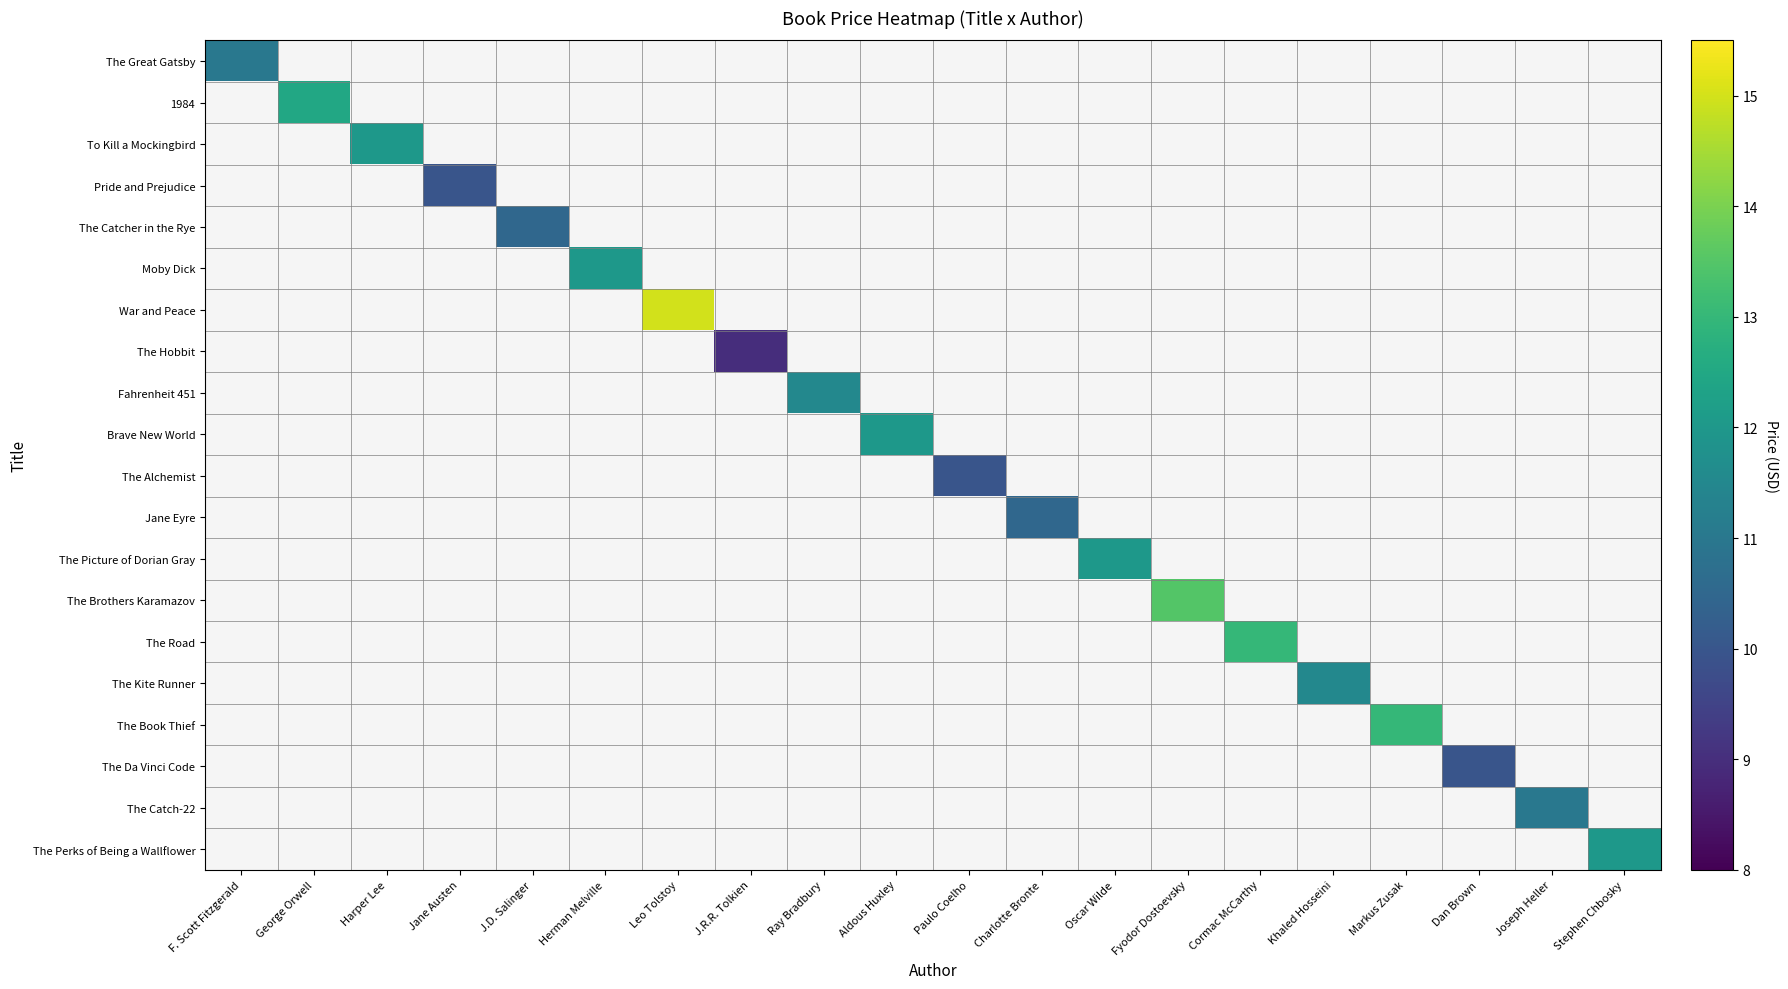

Which category has the lowest value across all series?

J.R.R. Tolkien